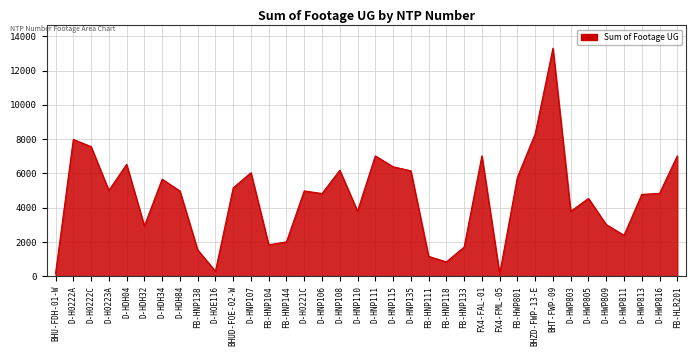

The value at D-HWP816 is 4833. True or false?

True